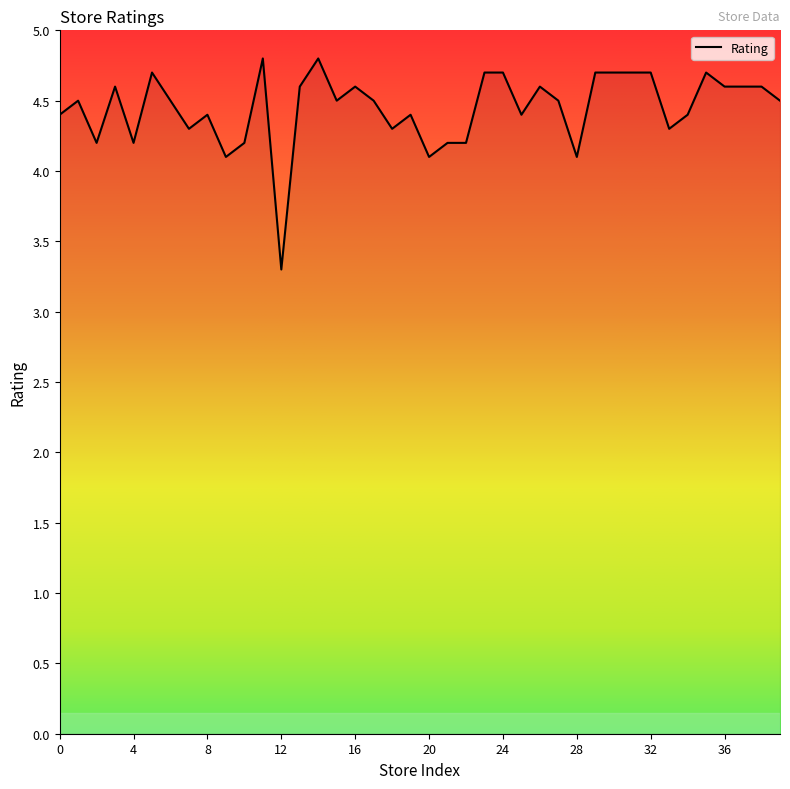

How many lines are shown in the chart?

1